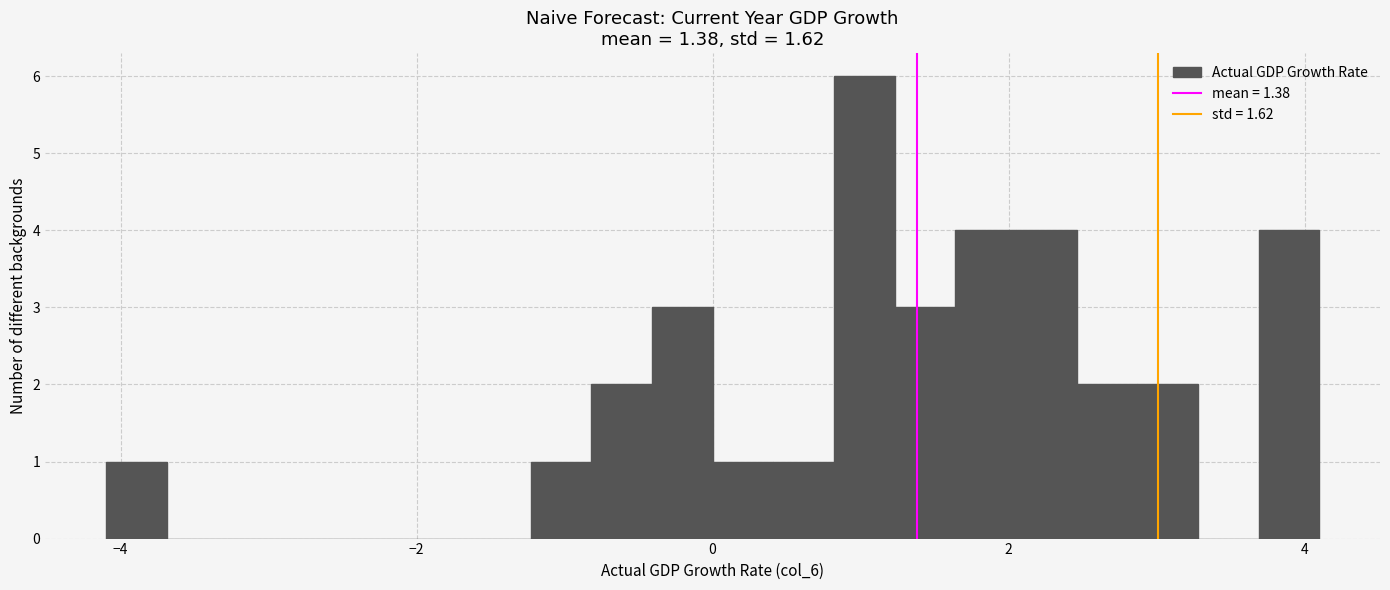

Read against the x-axis, roughly where is the centre of the tallest bar?

1.0